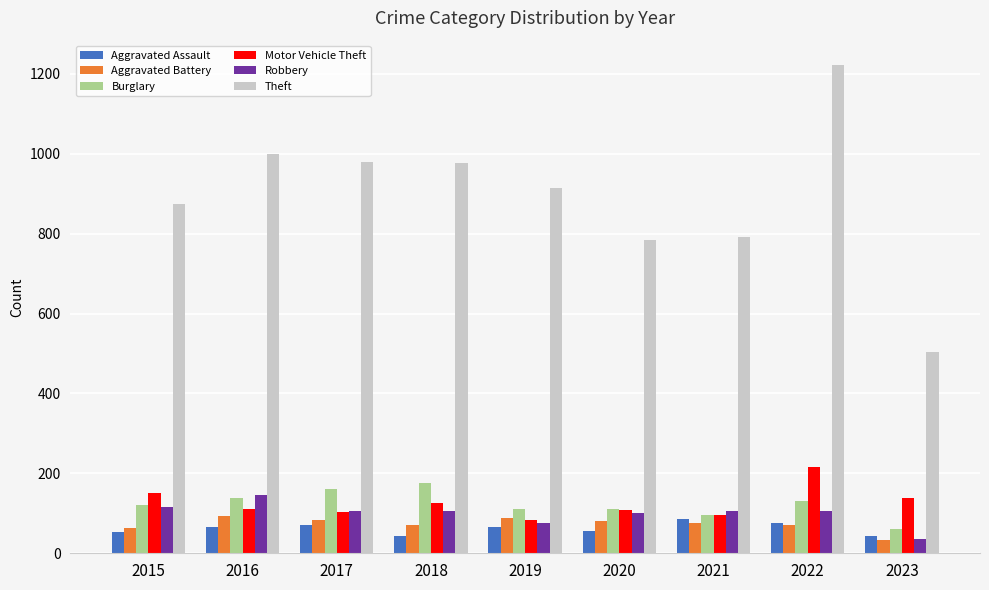

Which label corresponds to the largest value in the chart?

2022